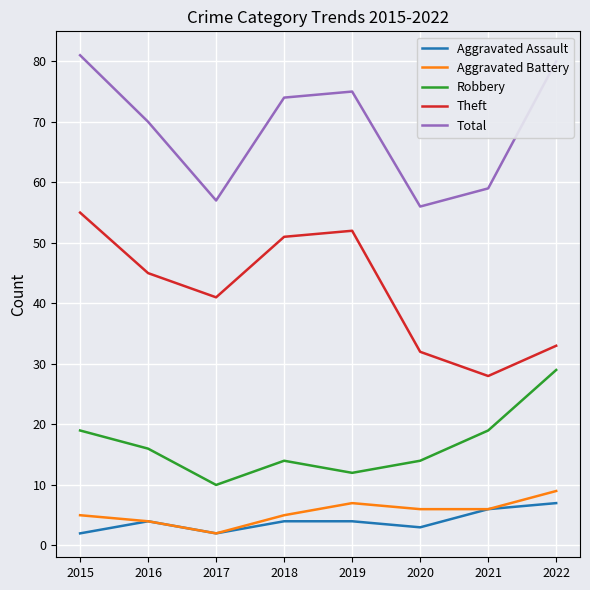

What is the difference between the maximum and minimum values in the Theft series?

27